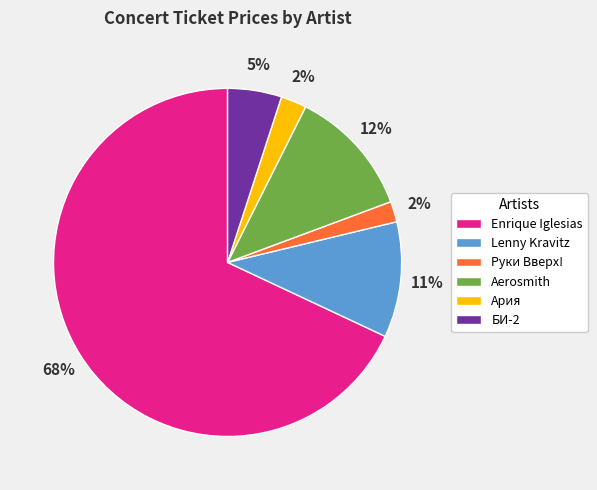

To the nearest percent, what is the combined percentage of Lenny Kravitz and БИ-2?

16%